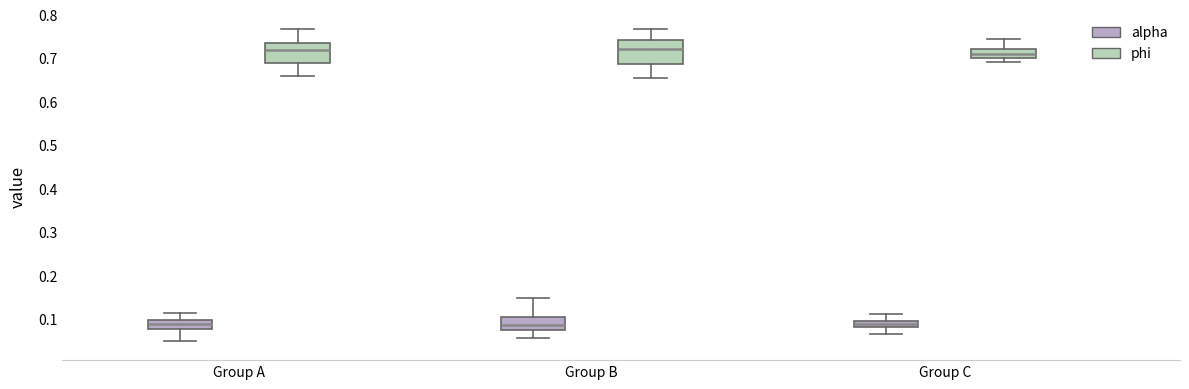

Where does the lower whisker of the box for Group A (alpha) end on the y-axis? The values are not printed on the chart, so give them approximately, as read against the axis.

0.05